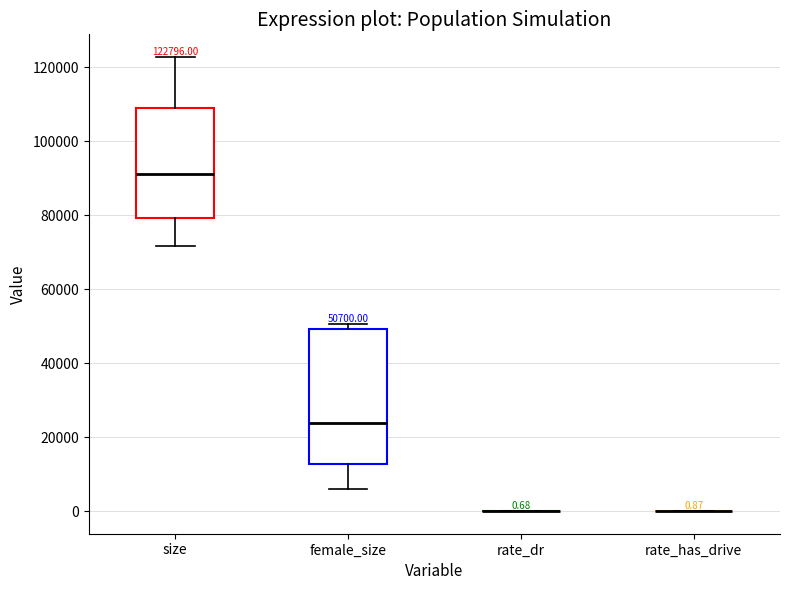

Which box is the tallest, from its lower edge to its upper edge?

female_size